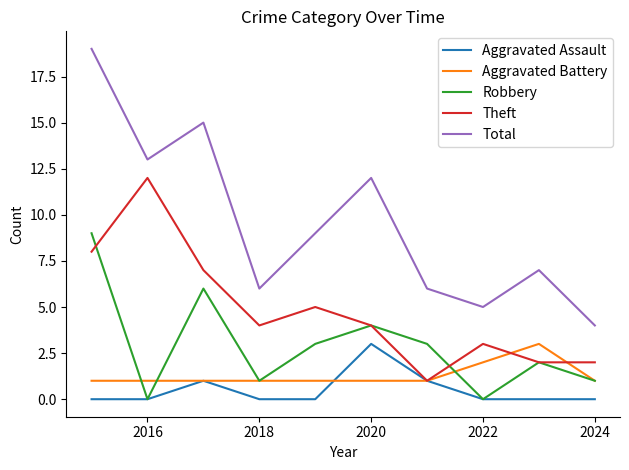

How many lines are shown in the chart?

5